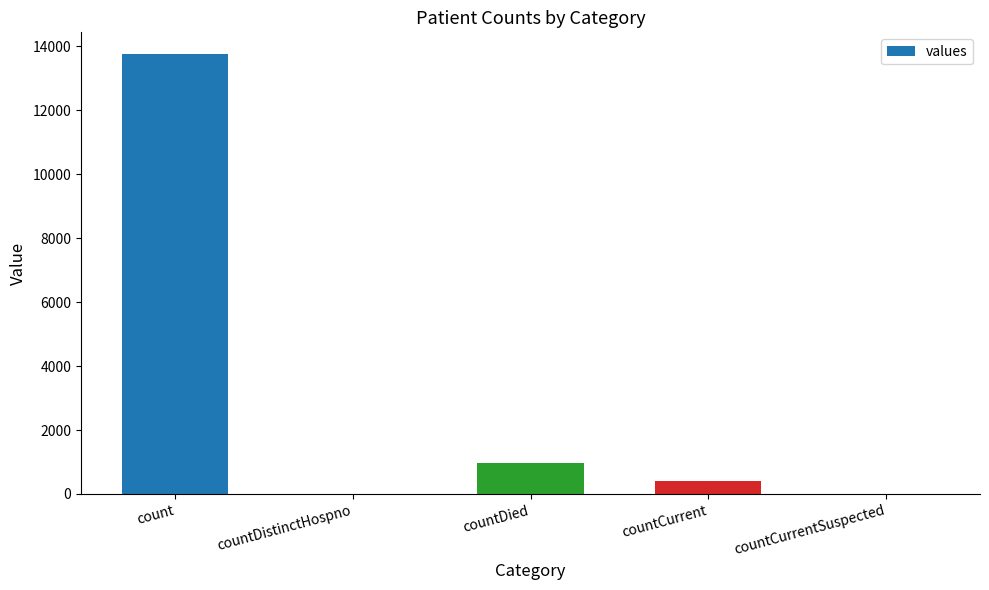

What value does the data have at countCurrent?

411